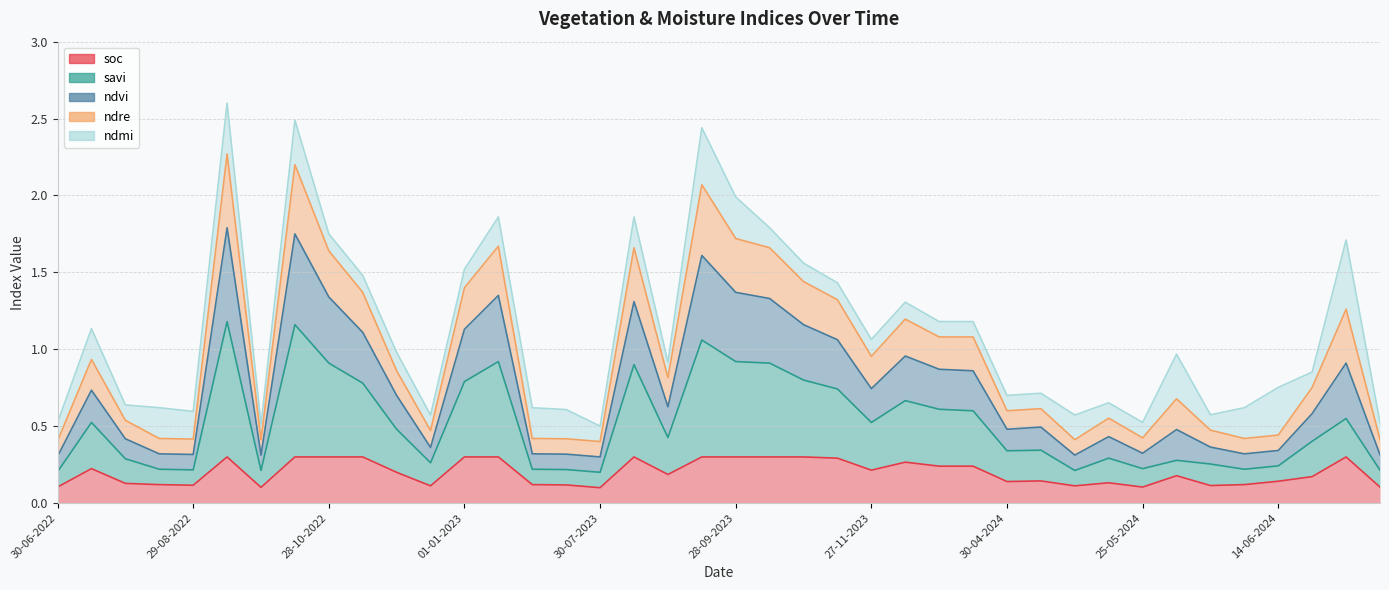

True or false: ndre and ndvi intersect in this chart.

False